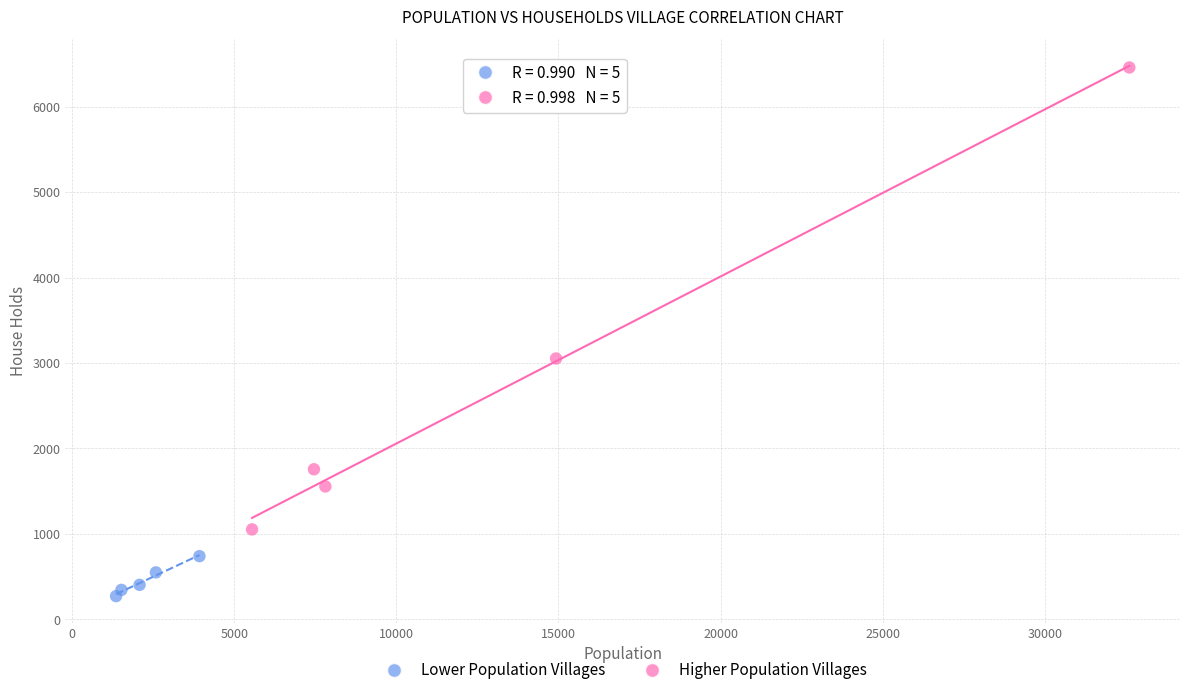

What are all the series names shown in the legend?

Lower Population Villages, Higher Population Villages